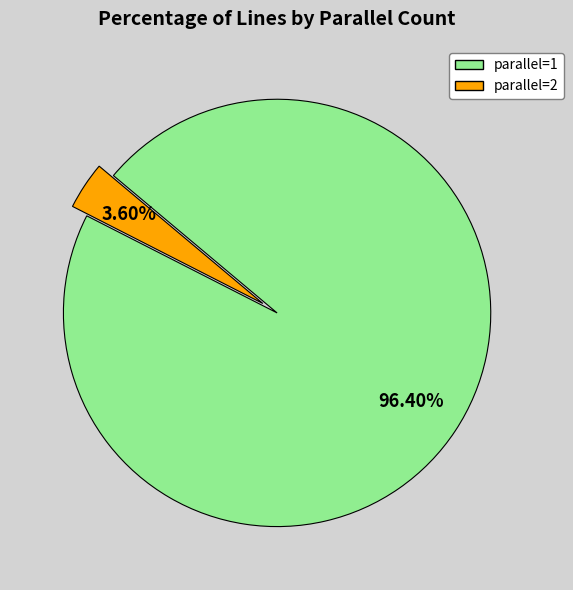

What is the total percentage of parallel=1 and parallel=2?

100.0%